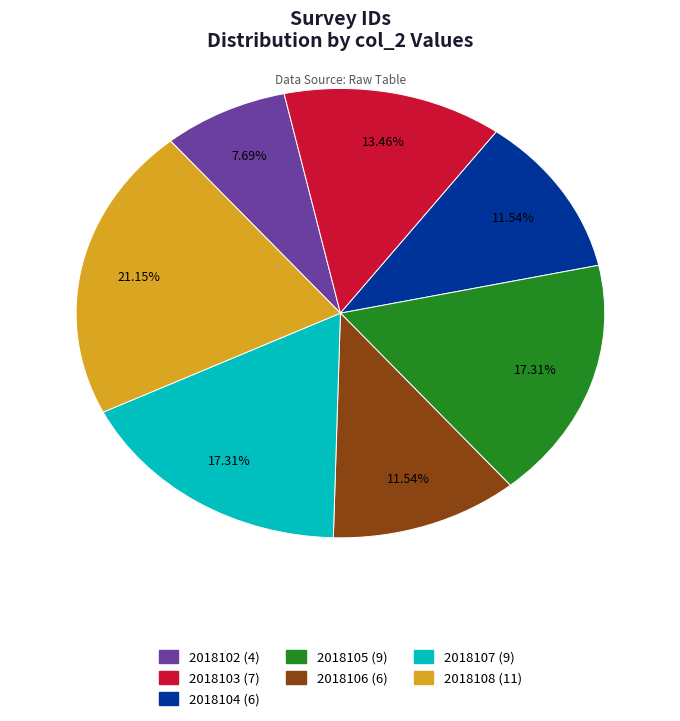

What is the largest slice in the pie chart?

2018108